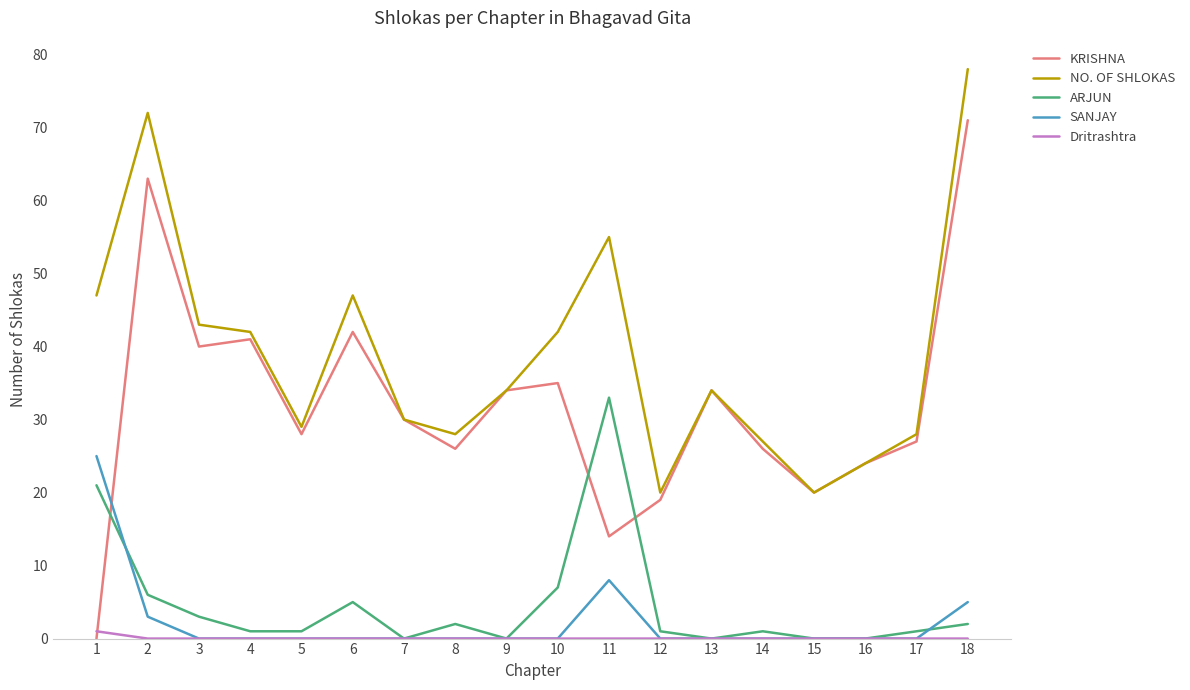

The SANJAY series shows 0 at 17. True or false?

True